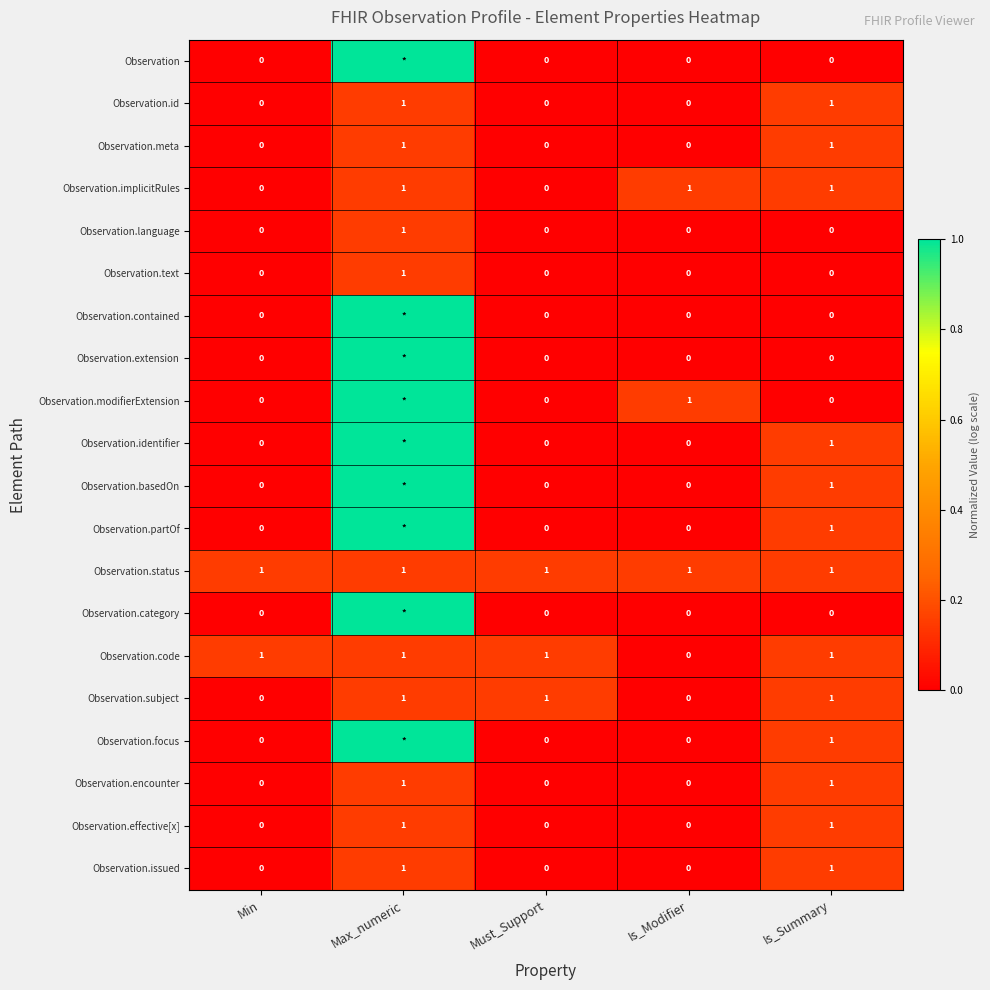

Is it true that Observation.issued equals 0 at Must_Support?

True